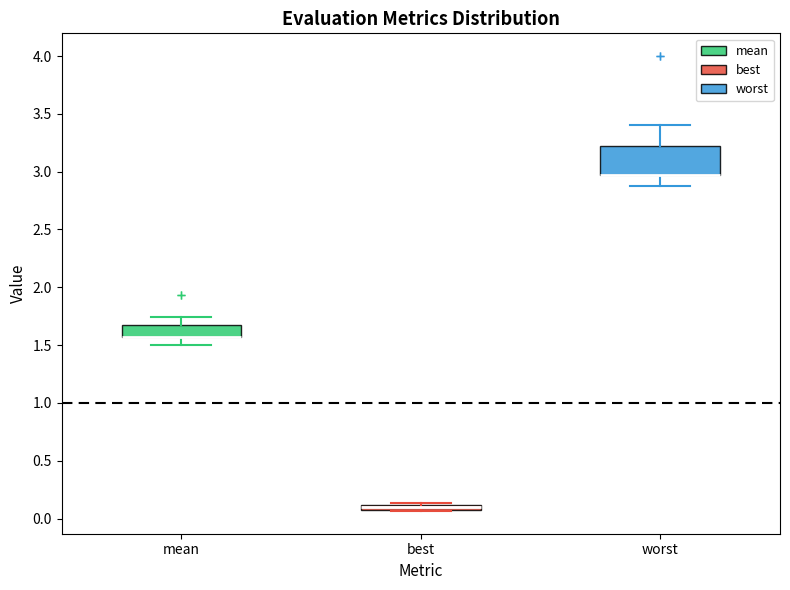

Where is the upper edge of the box for mean on the y-axis? The values are not printed on the chart, so give them approximately, as read against the axis.

1.65